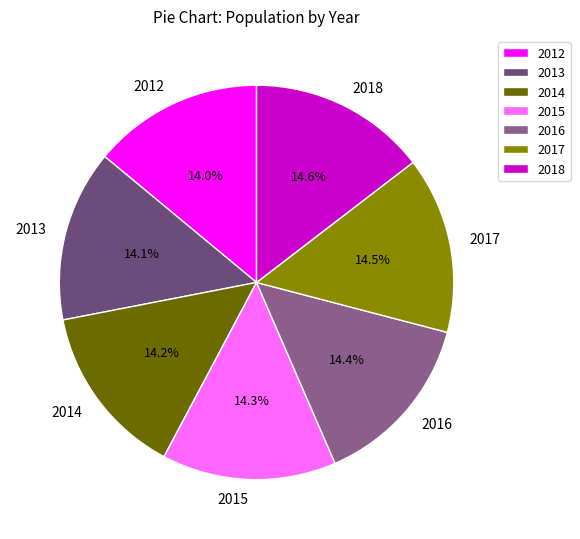

To the nearest percent, what is the average slice percentage?

14%